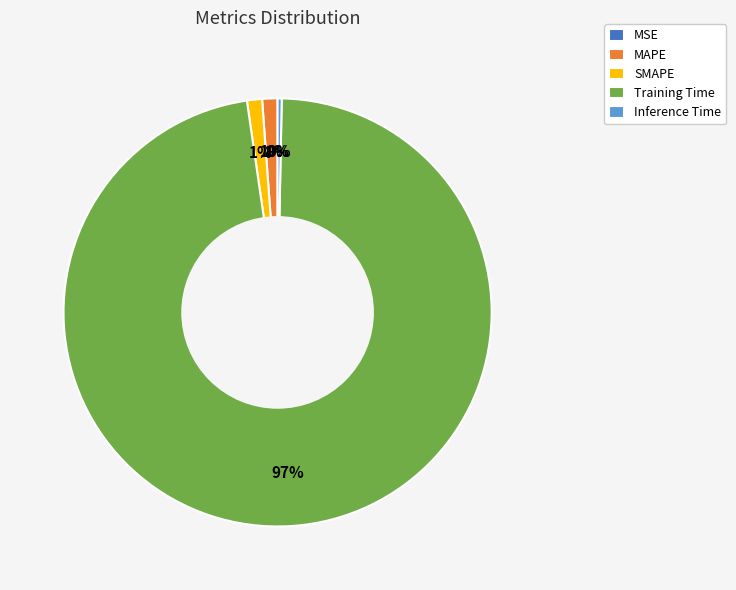

To the nearest percent, what is the combined percentage of Inference Time and MAPE?

1%